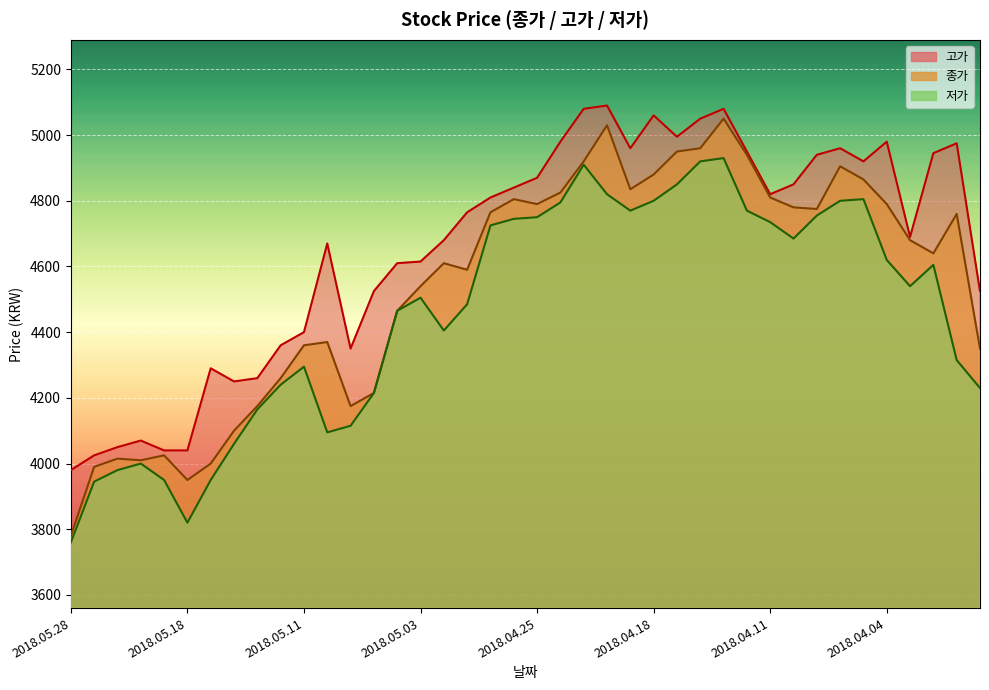

What is the difference between the highest and lowest values at 2018.05.21?

90